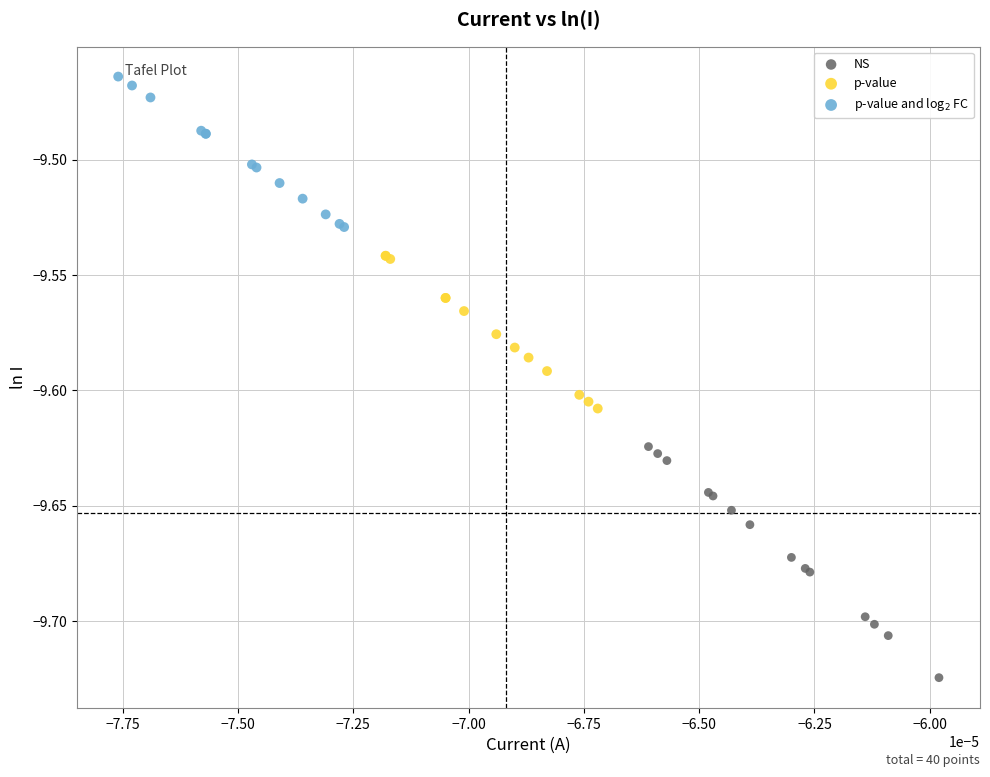

Which series contains the lowest Y value?

NS